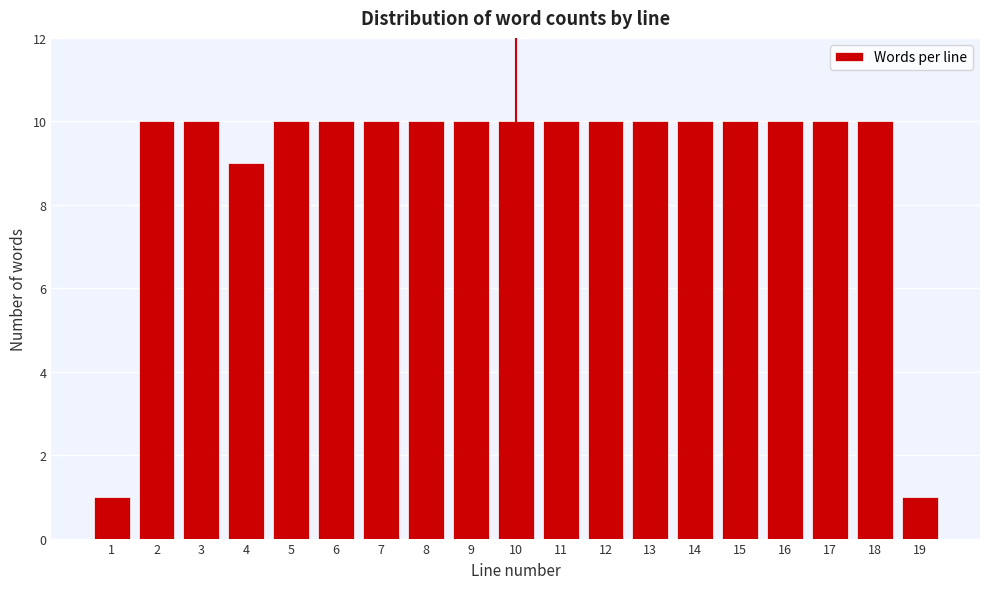

Reading left to right, transcribe all the data shown in this chart.

1=1	2=10	3=10	4=9	5=10	6=10	7=10	8=10	9=10	10=10	11=10	12=10	13=10	14=10	15=10	16=10	17=10	18=10	19=1